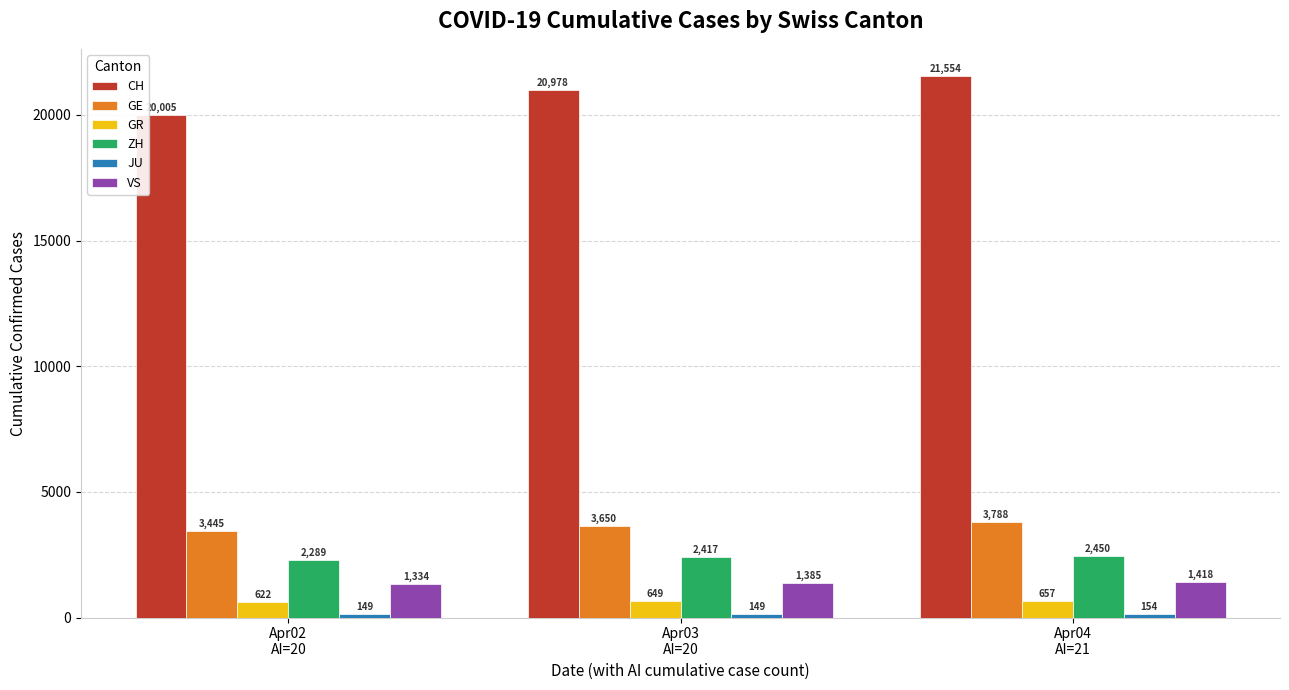

What is the label of the 3rd bar from the right?

Apr02
AI=20